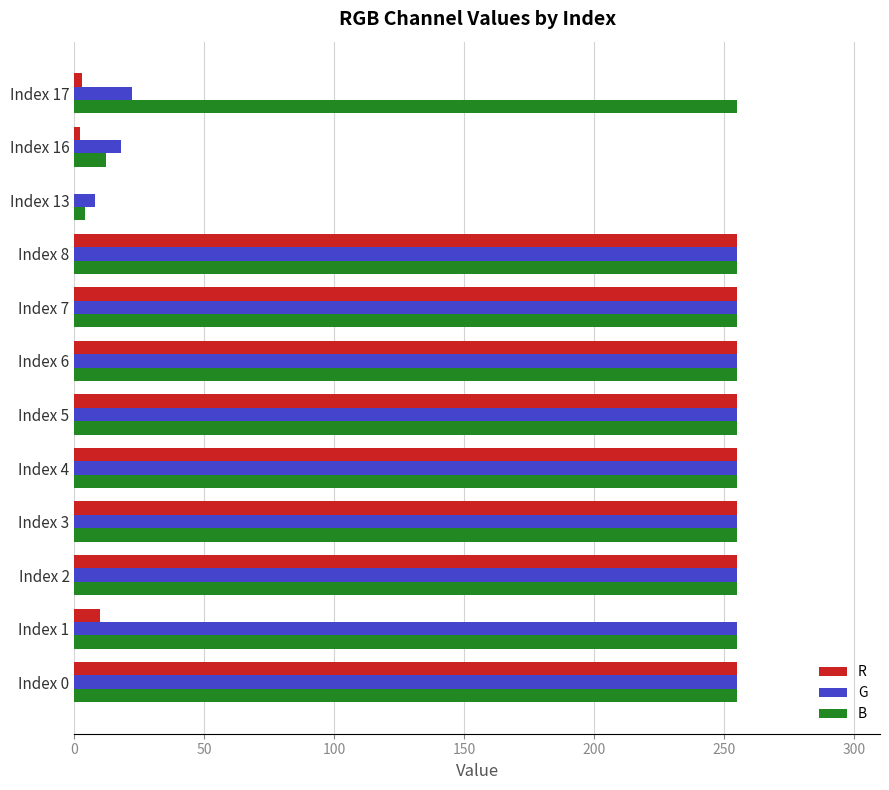

Between Index 7 and Index 17, which series saw the biggest shift?

R